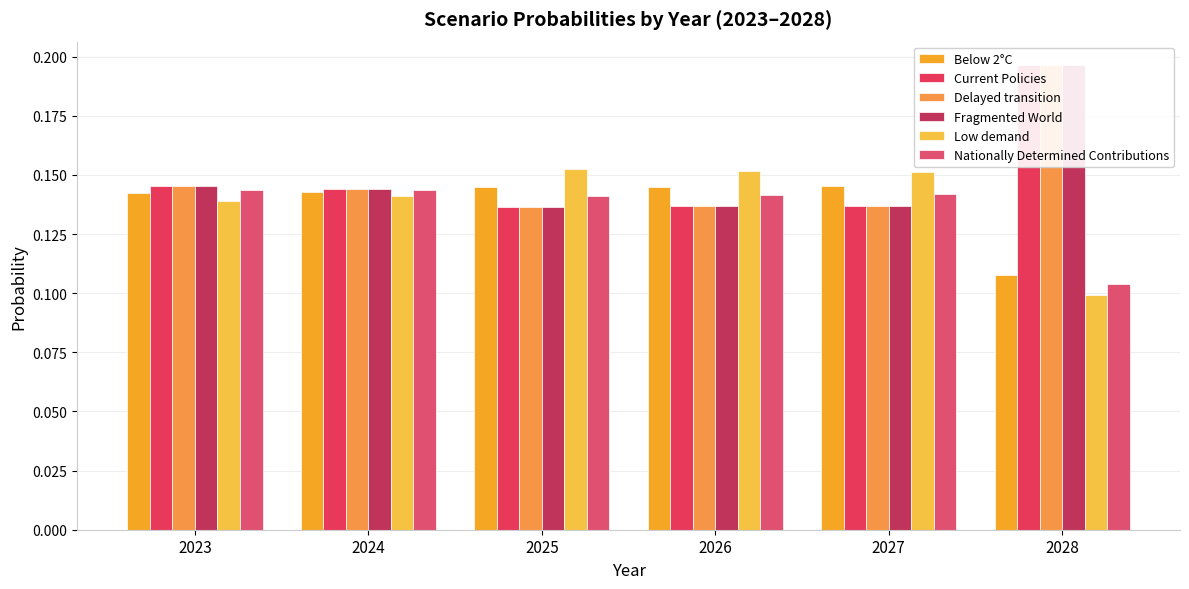

Reading left to right, list all the values displayed in this chart.

Below 2°C: 0.1	0.1	0.1	0.1	0.1	0.1
Current Policies: 0.1	0.1	0.1	0.1	0.1	0.2
Delayed transition: 0.1	0.1	0.1	0.1	0.1	0.2
Fragmented World: 0.1	0.1	0.1	0.1	0.1	0.2
Low demand: 0.1	0.1	0.2	0.2	0.2	0.1
Nationally Determined Contributions: 0.1	0.1	0.1	0.1	0.1	0.1